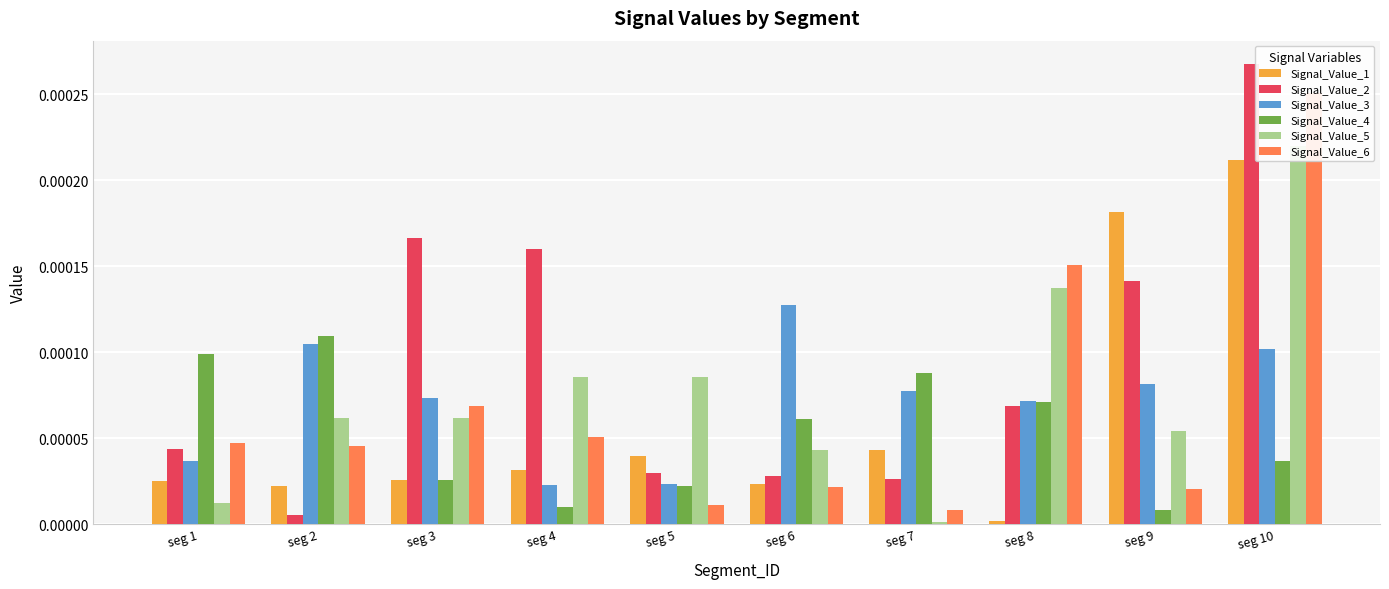

True or false: Signal_Value_6 has a value of 0.0 at seg 4.

True